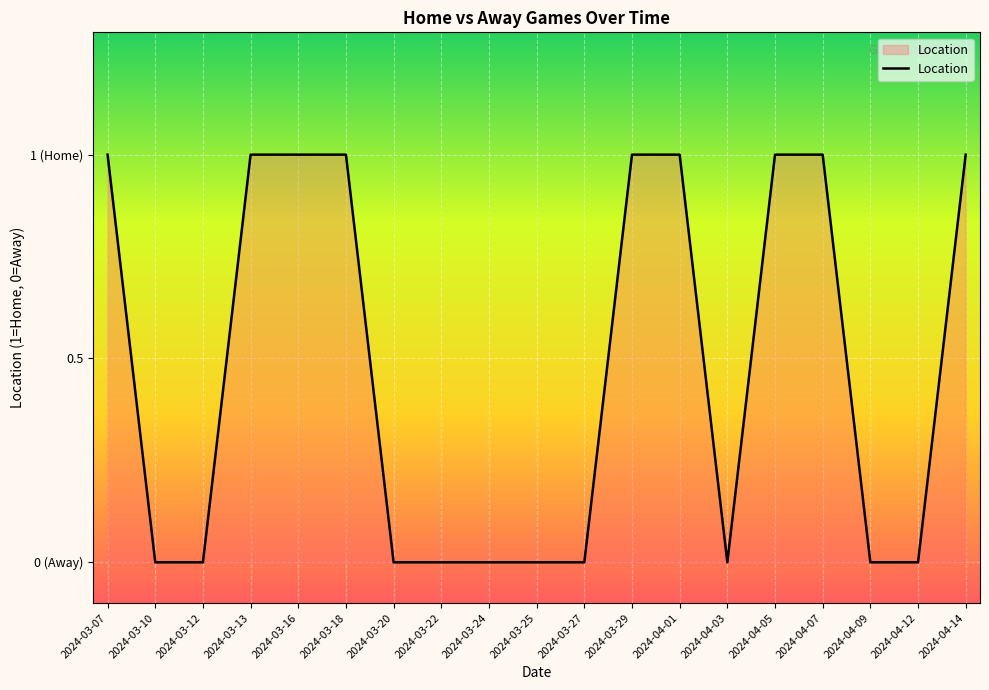

List the labels in order of value, smallest first.

2024-03-10, 2024-03-12, 2024-03-20, 2024-03-22, 2024-03-24, 2024-03-25, 2024-03-27, 2024-04-03, 2024-04-09, 2024-04-12, 2024-03-07, 2024-03-13, 2024-03-16, 2024-03-18, 2024-03-29, 2024-04-01, 2024-04-05, 2024-04-07, 2024-04-14